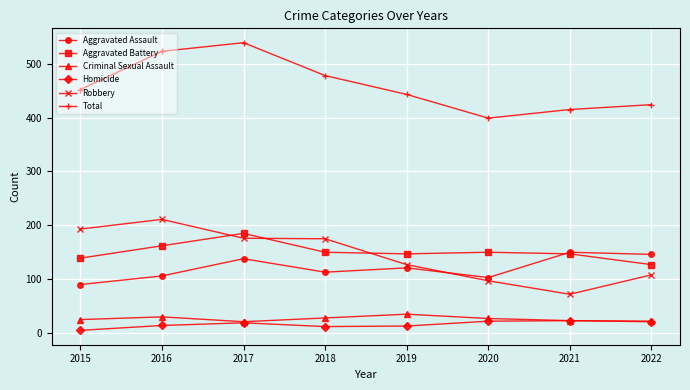

What is the maximum value for Aggravated Battery?

185